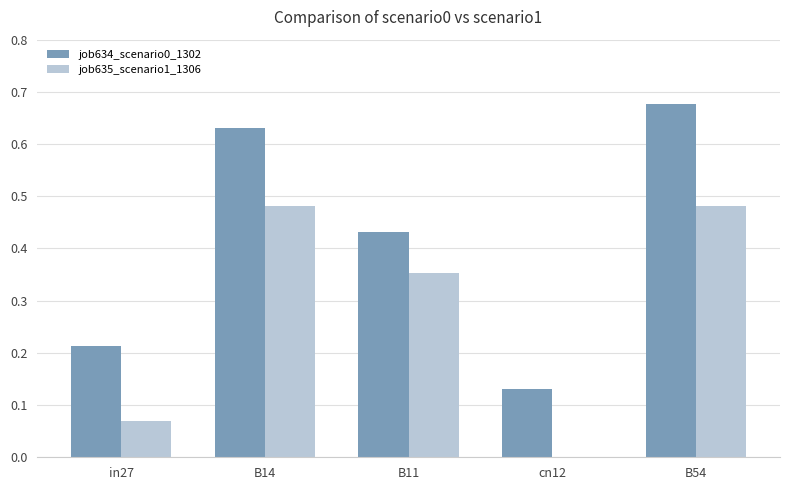

Which category has the highest value across all series?

B54